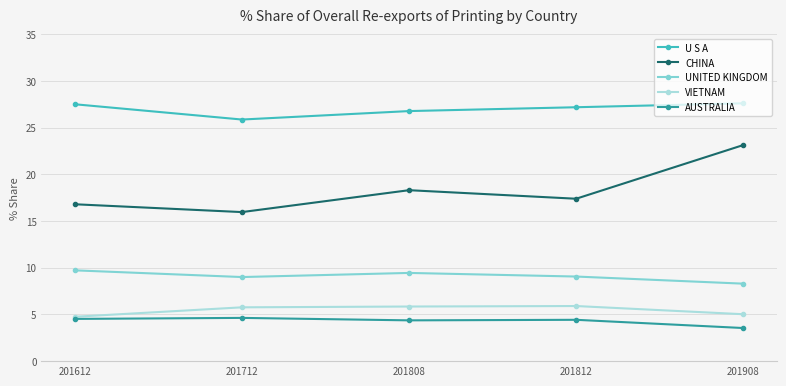

True or false: CHINA and U S A intersect in this chart.

False